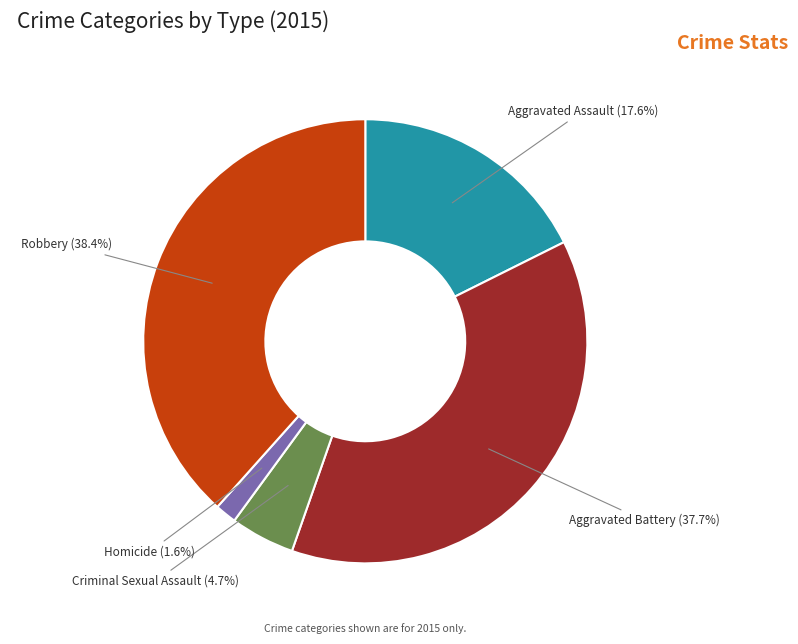

To the nearest percent, what percentage of the pie is Aggravated Battery?

38%